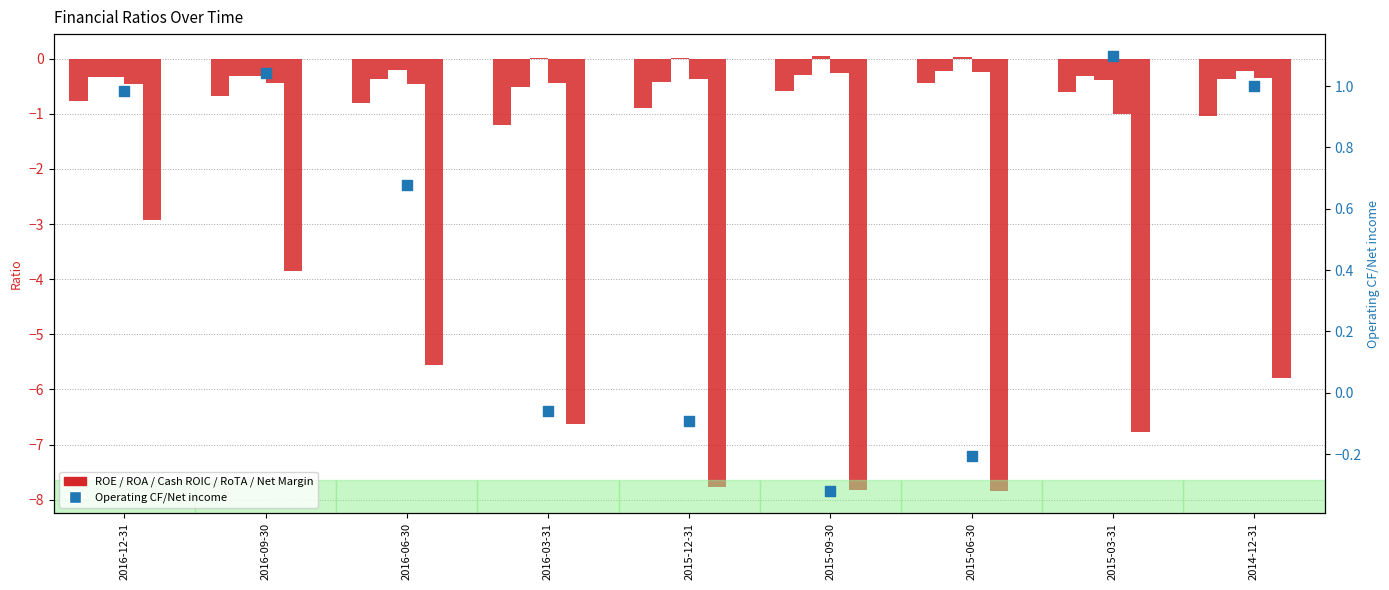

Is the value of ROA at 2016-06-30 greater than the value of Return on Tangible Assets at 2015-12-31?

No